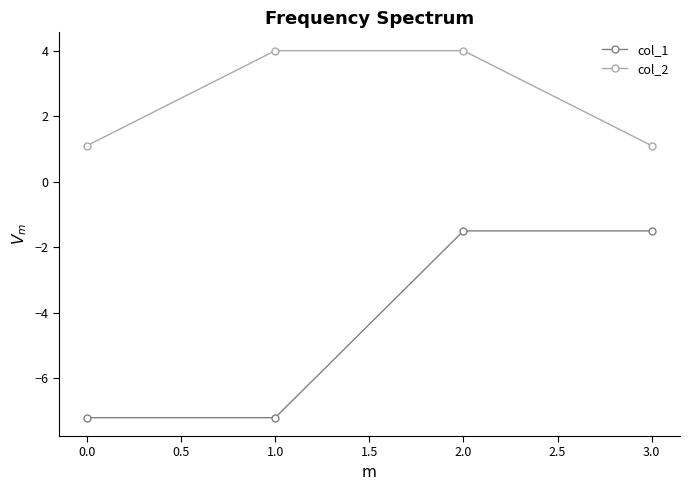

What is the difference between the maximum and minimum values in the col_1 series?

5.7